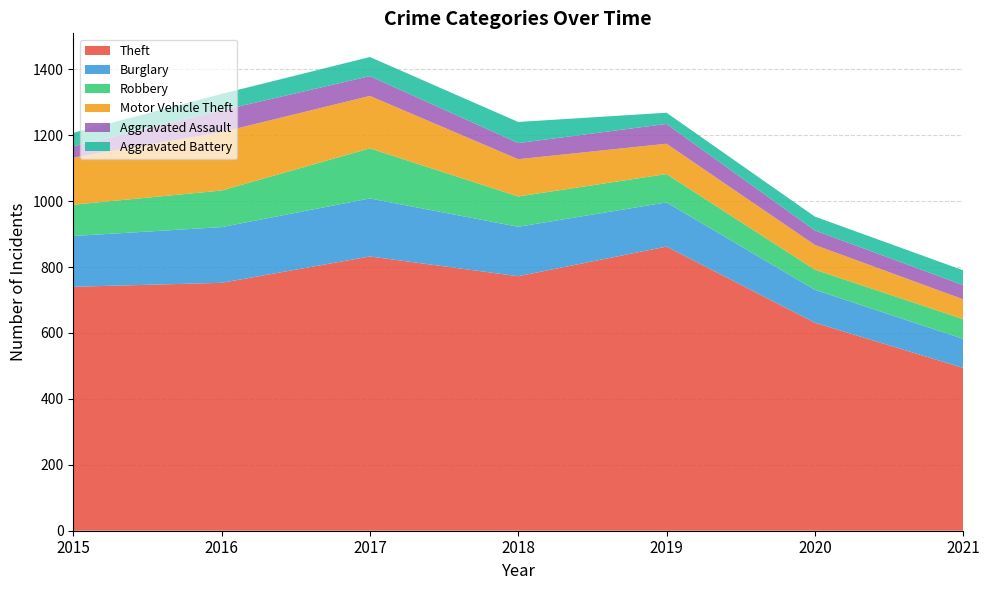

Reading left to right, transcribe all the data shown in this chart.

Theft: 740	752	832	772	862	631	494
Burglary: 154	169	176	150	134	100	88
Robbery: 95	111	152	92	86	61	60
Motor Vehicle Theft: 143	177	159	113	92	75	60
Aggravated Assault: 34	66	60	49	60	44	43
Aggravated Battery: 41	50	58	64	34	42	45